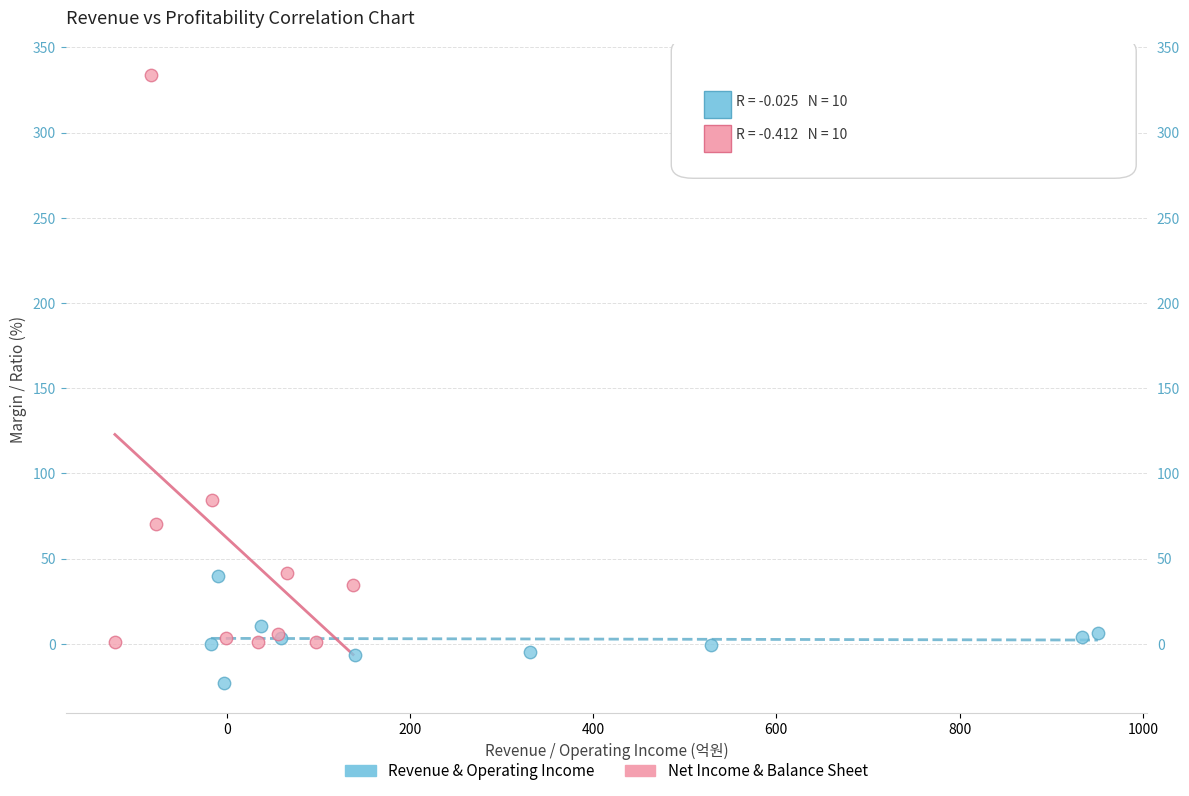

What are all the series names shown in the legend?

Revenue & Operating Income, Net Income & Balance Sheet